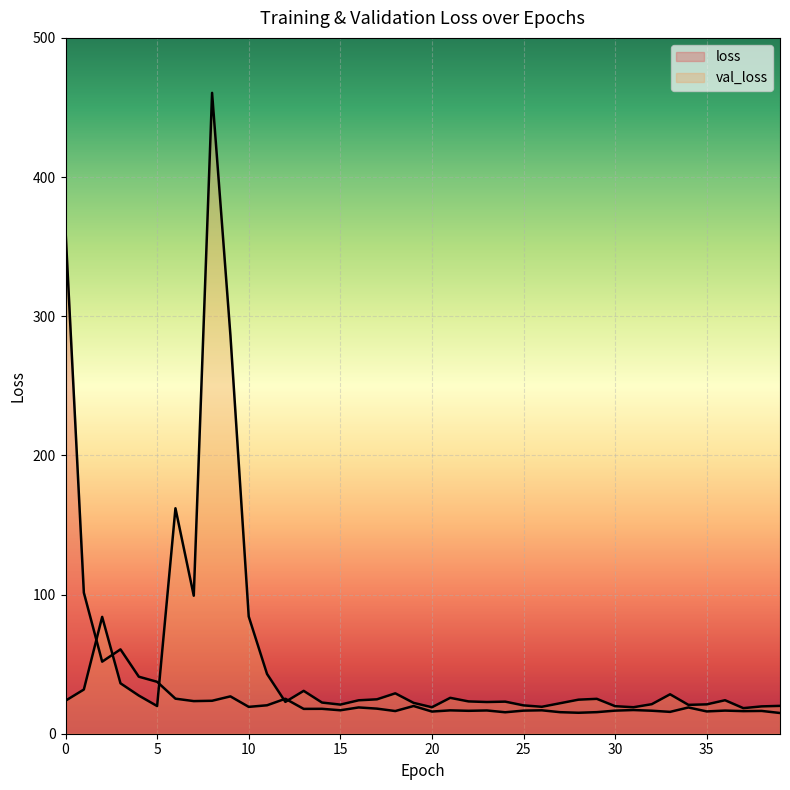

What is the sum of all val_loss values?

1992.4